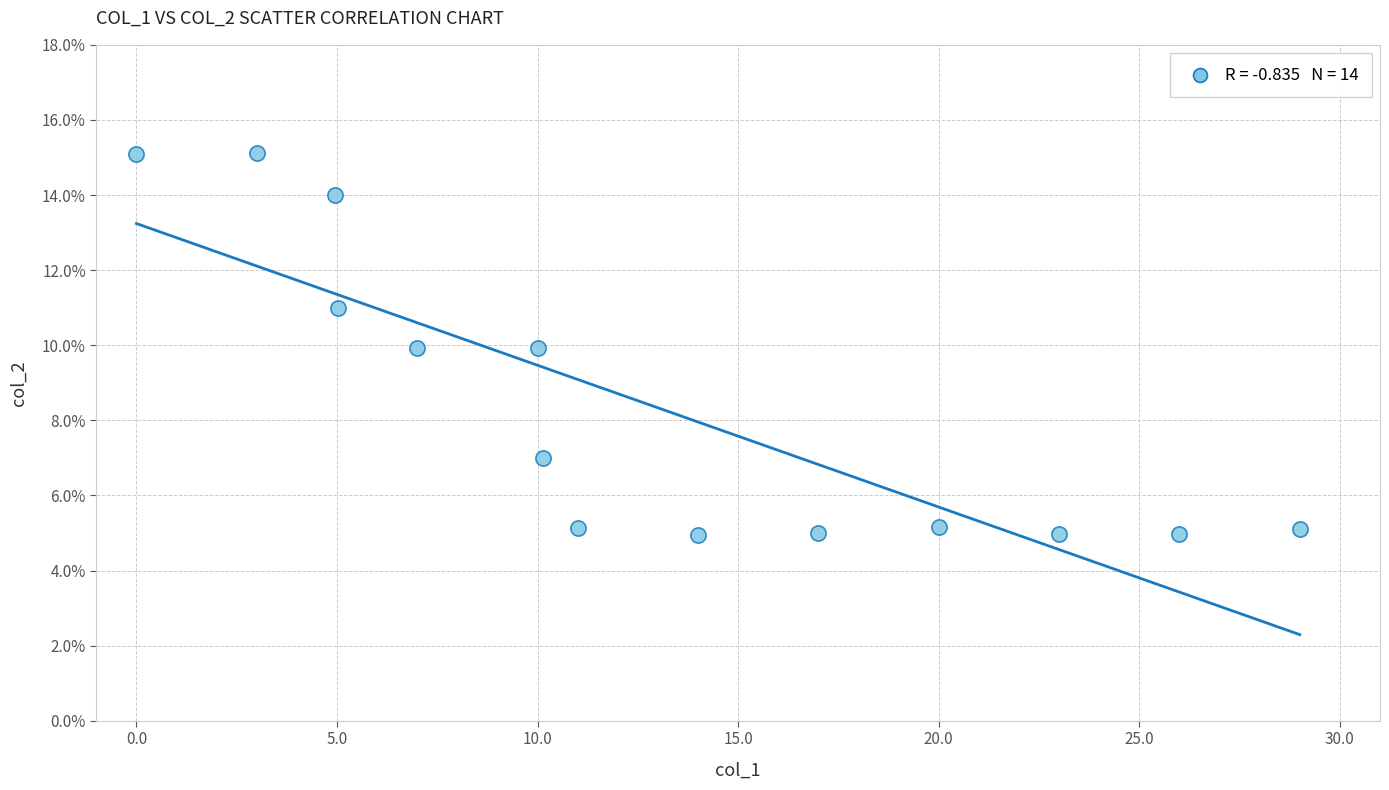

What is the range of X values (max minus min)?

29.0